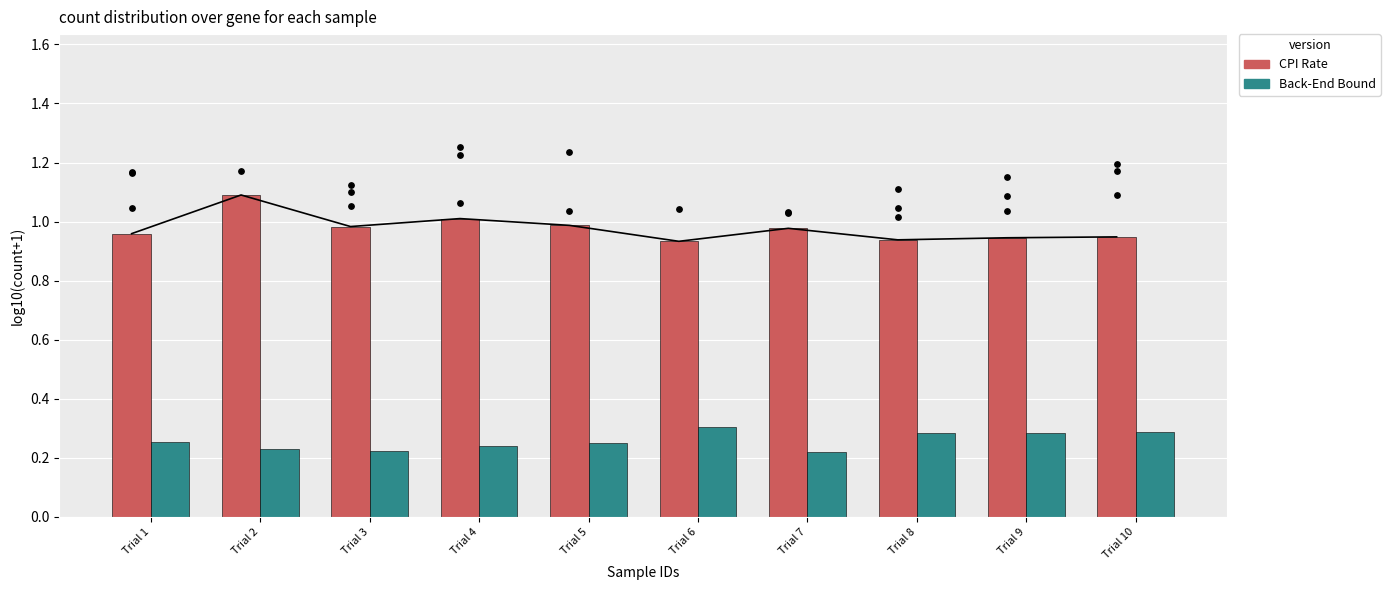

Which series reaches the maximum Y coordinate?

CPI Rate